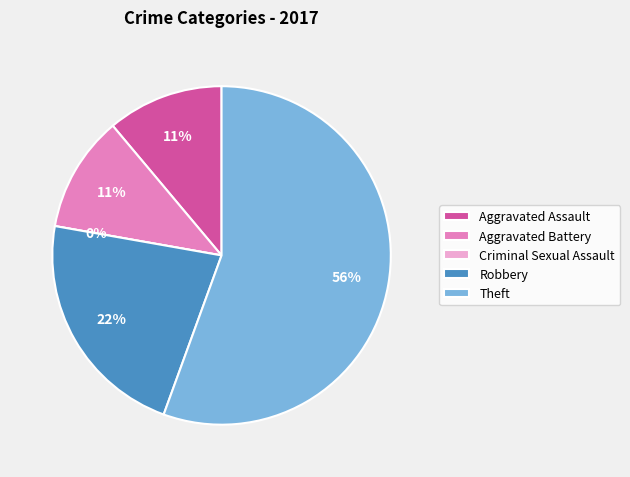

What percentage do Theft and Robbery together represent?

77.8%